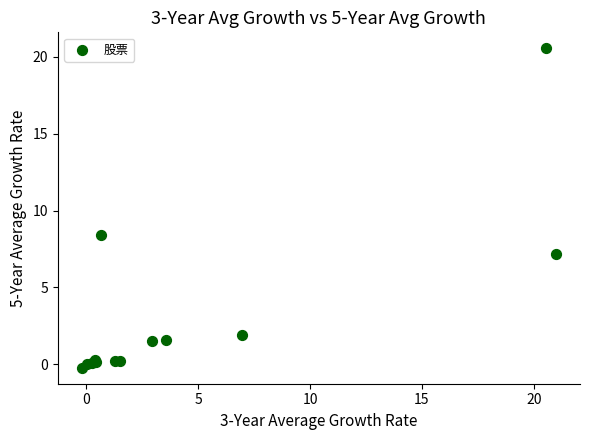

What Y value in the scatter plot is closest to 10?

8.4